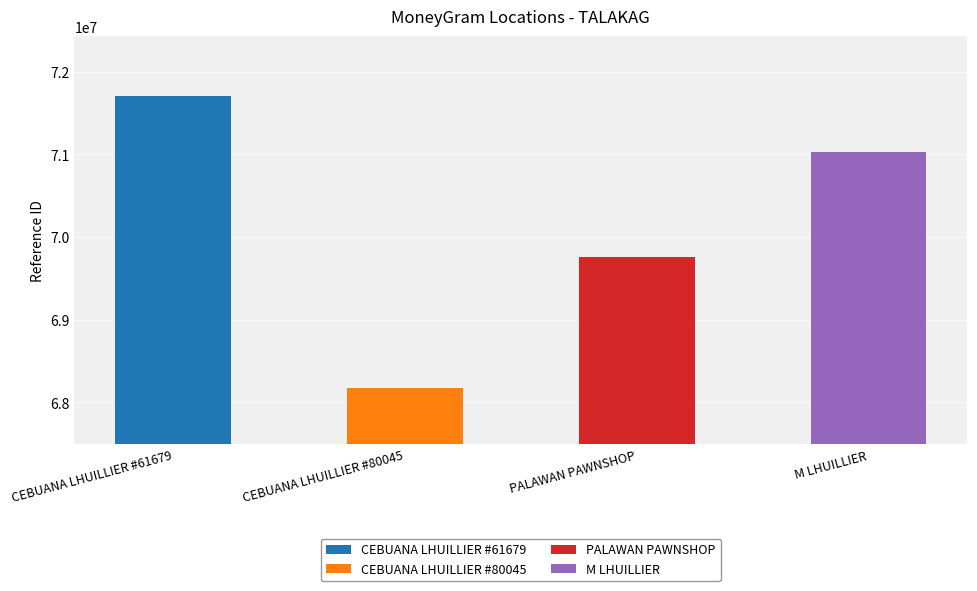

Which category has the lowest value across all series?

CEBUANA LHUILLIER #80045